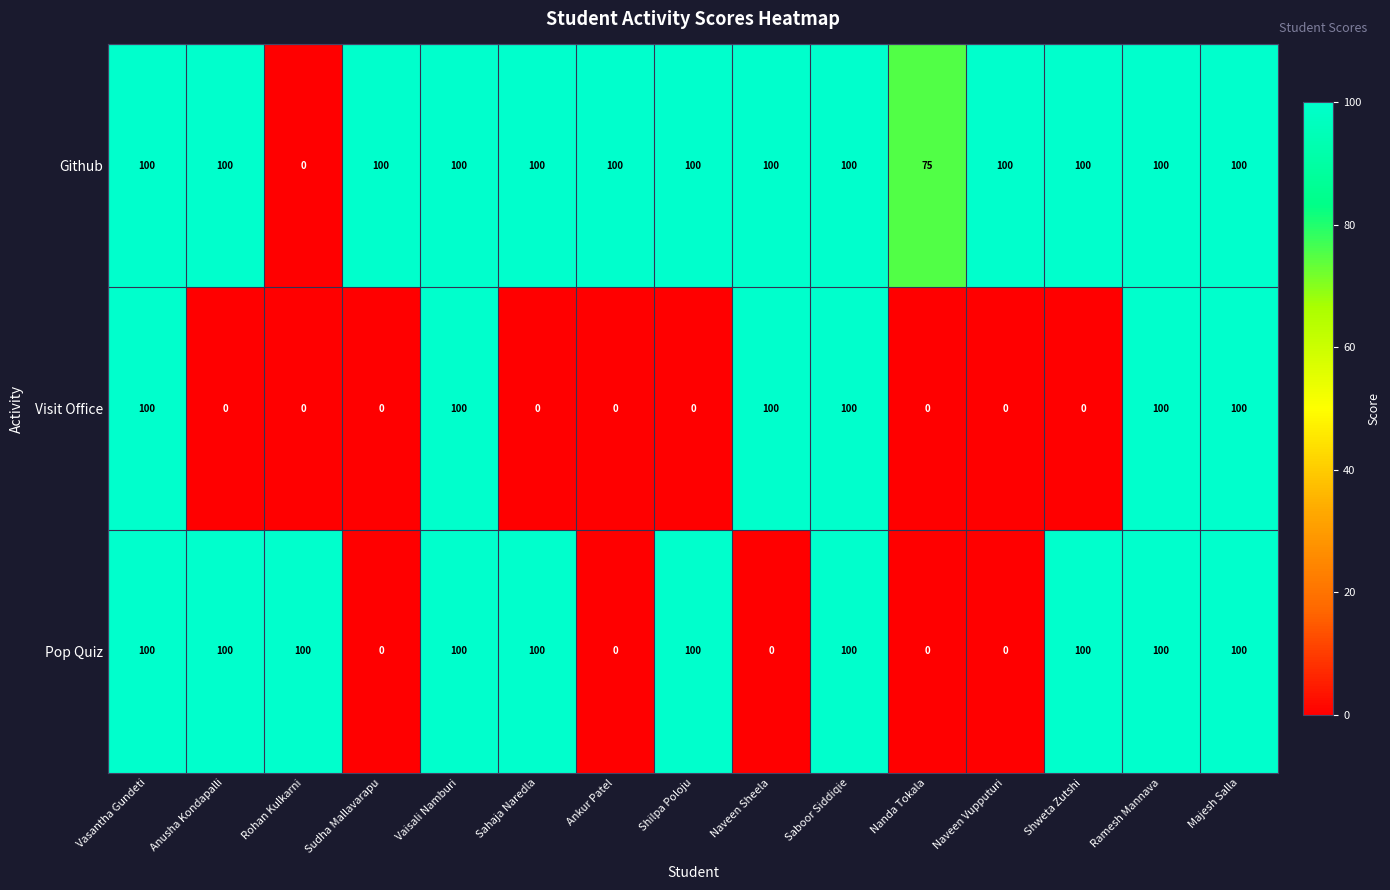

How many data points does each series have?

15